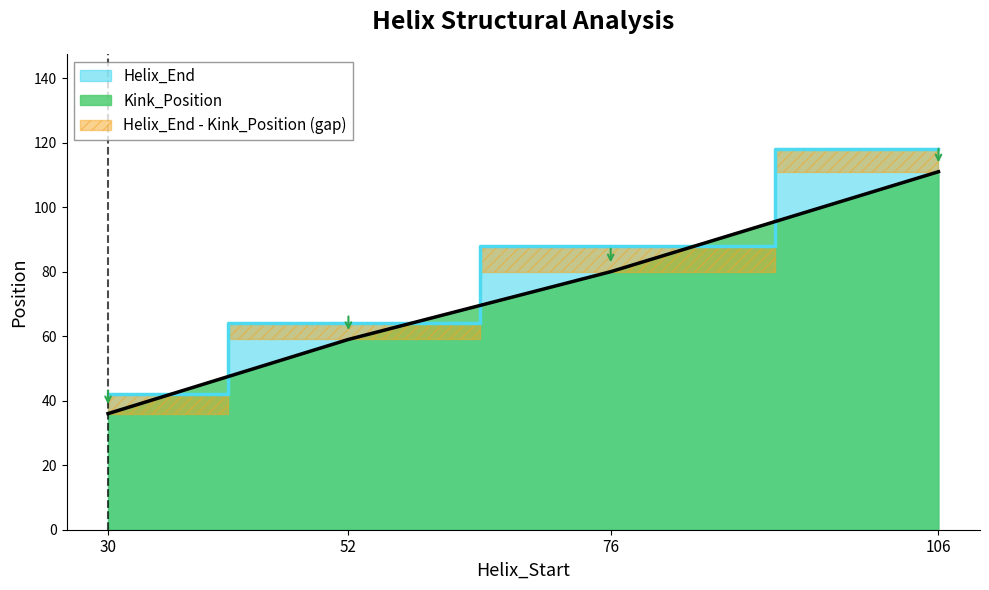

Which label corresponds to the smallest value in the chart?

30